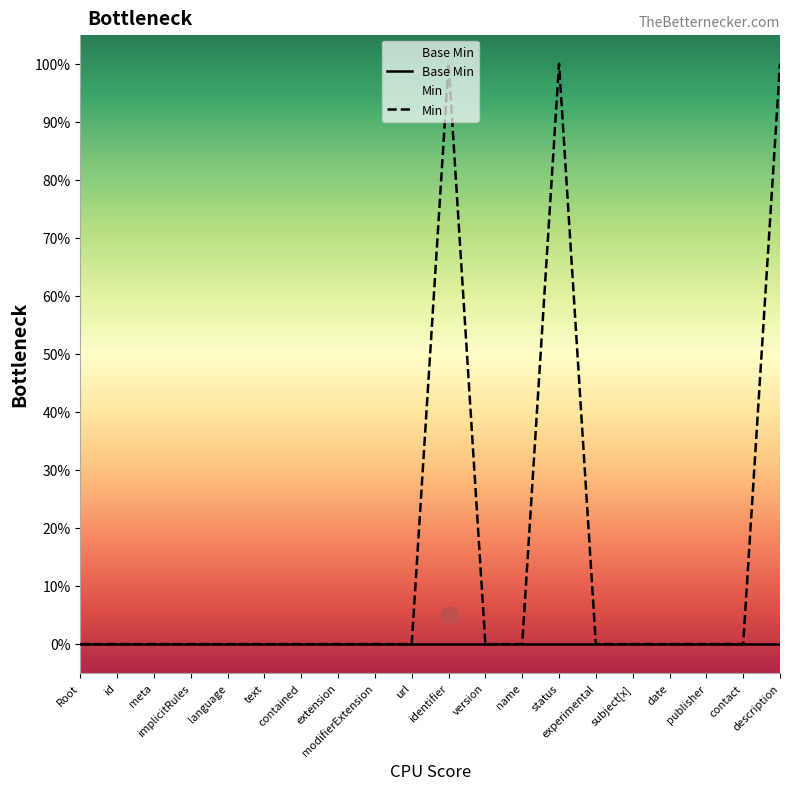

Is it true that Base Min equals 0 at name?

True